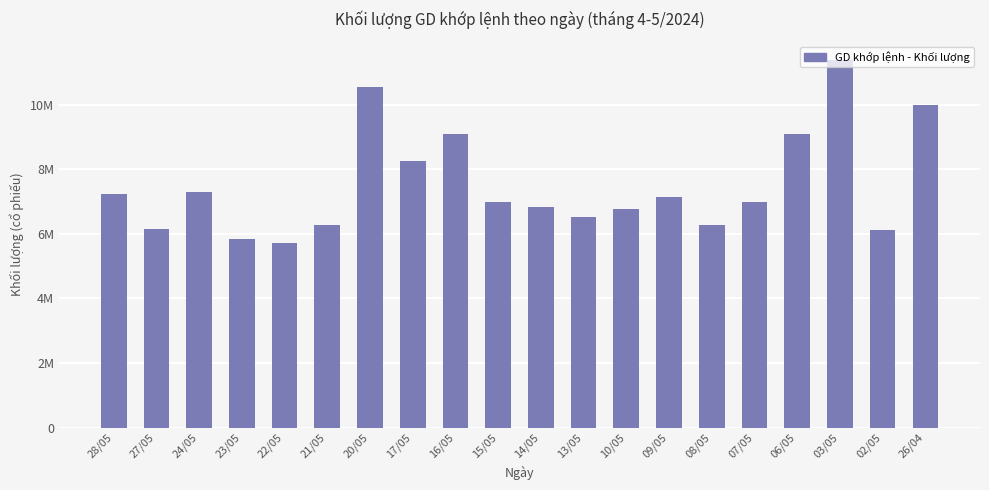

What is the label of the 6th bar from the right?

08/05